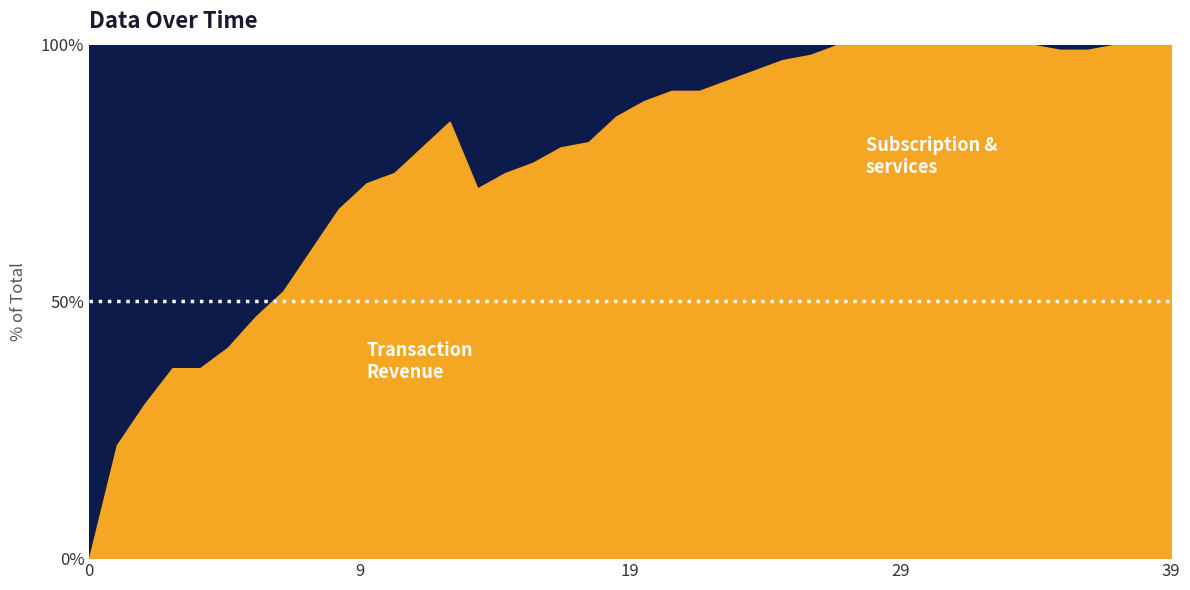

What is the difference between the values at 15 and 32?

0.2